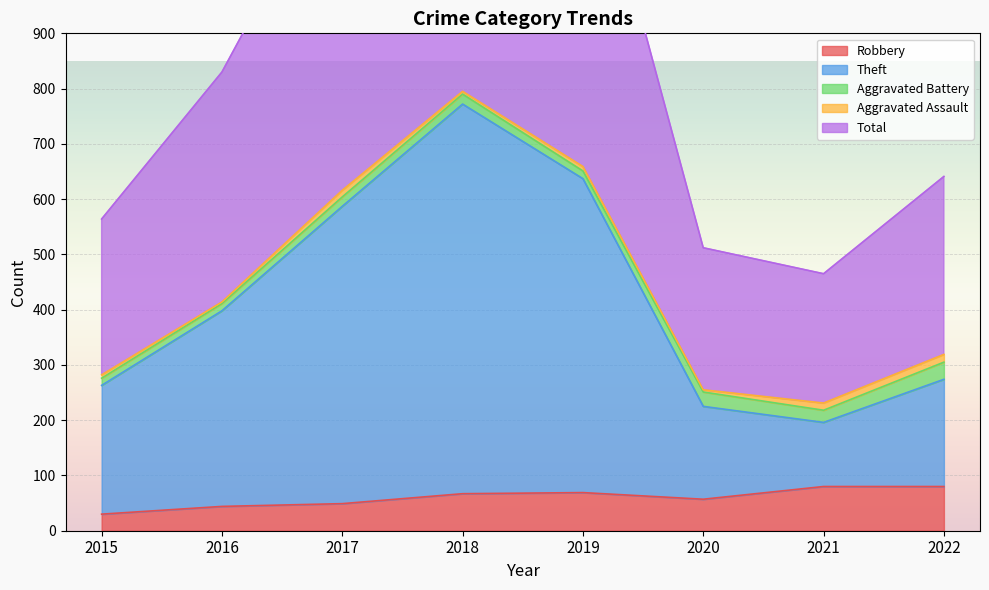

The value of Theft at 2017 is 587. True or false?

True